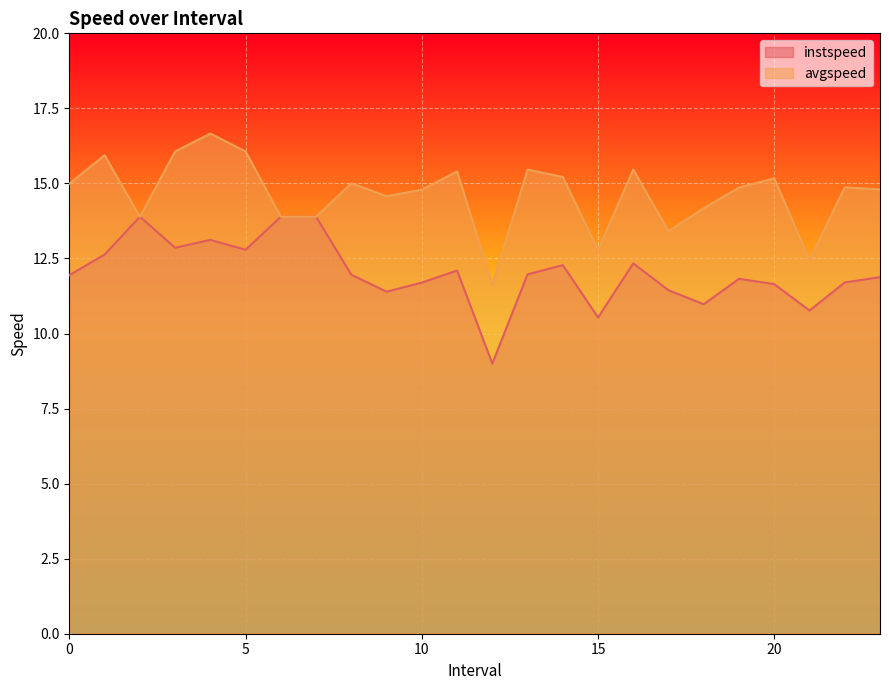

In avgspeed, how many points are lower than both neighbors (excluding endpoints)?

6